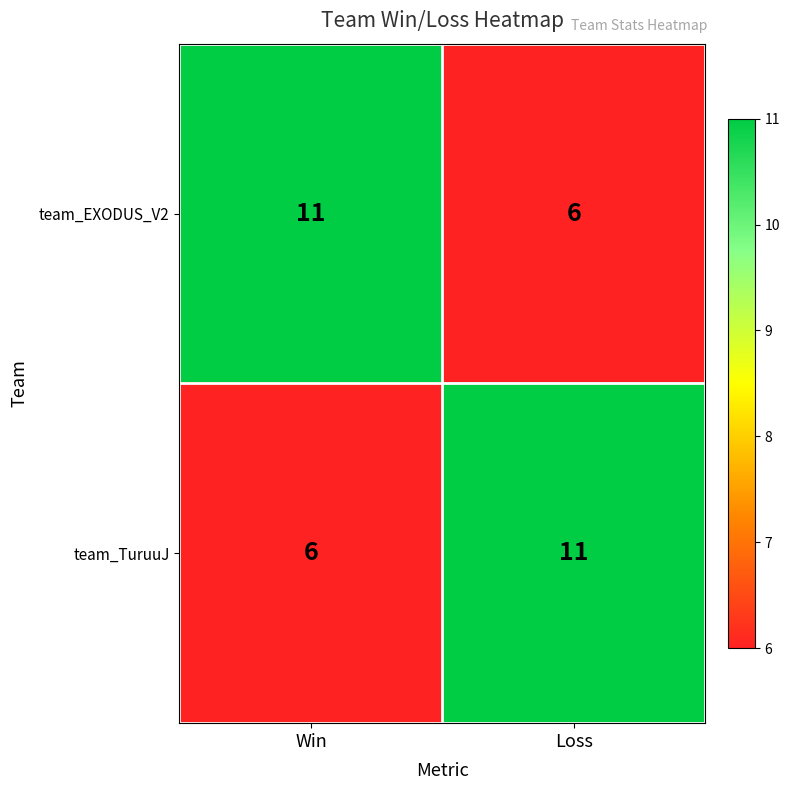

At how many categories does at least one series exceed 9?

2